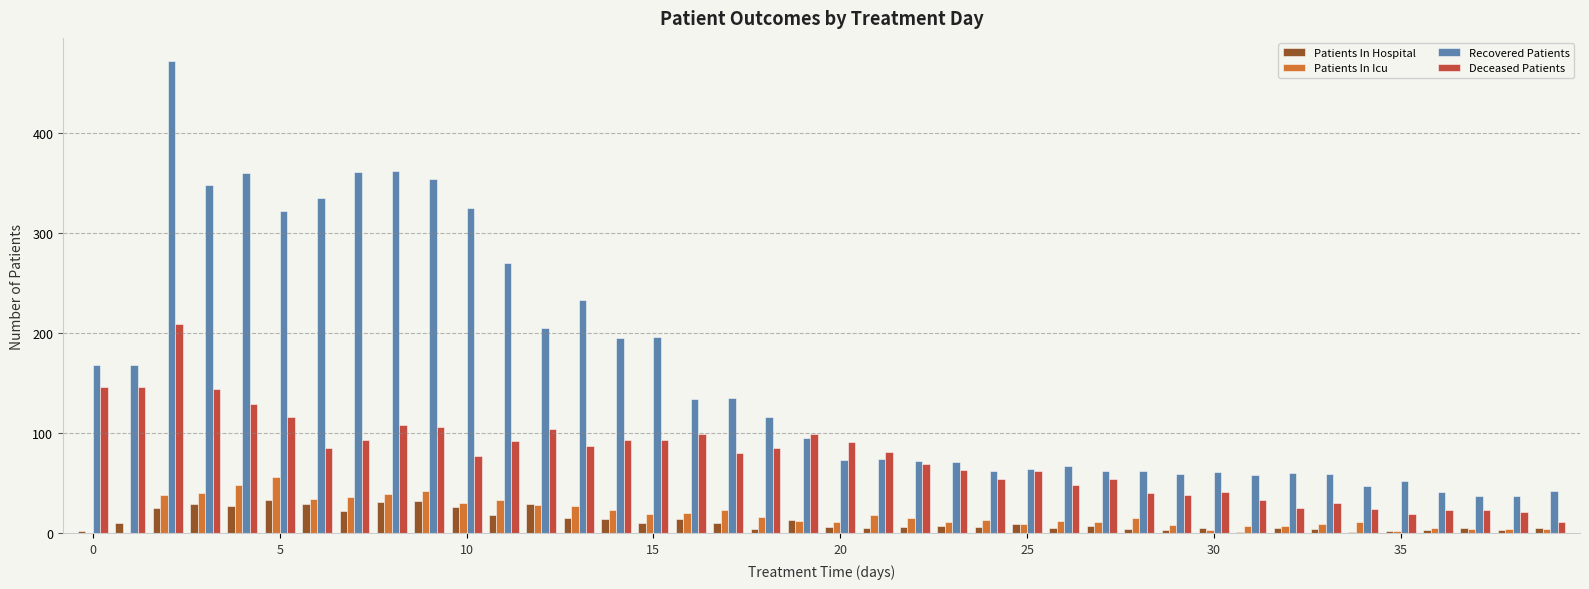

How many data points does each series have?

40